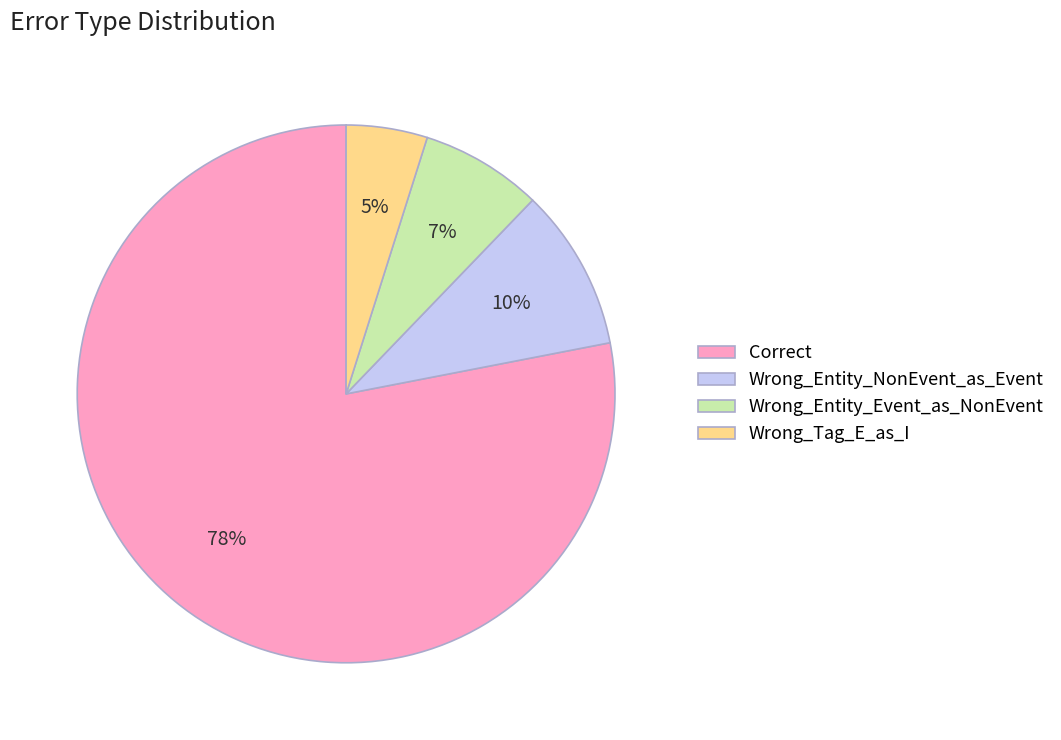

True or false: Wrong_Tag_E_as_I accounts for 5% of the total.

True